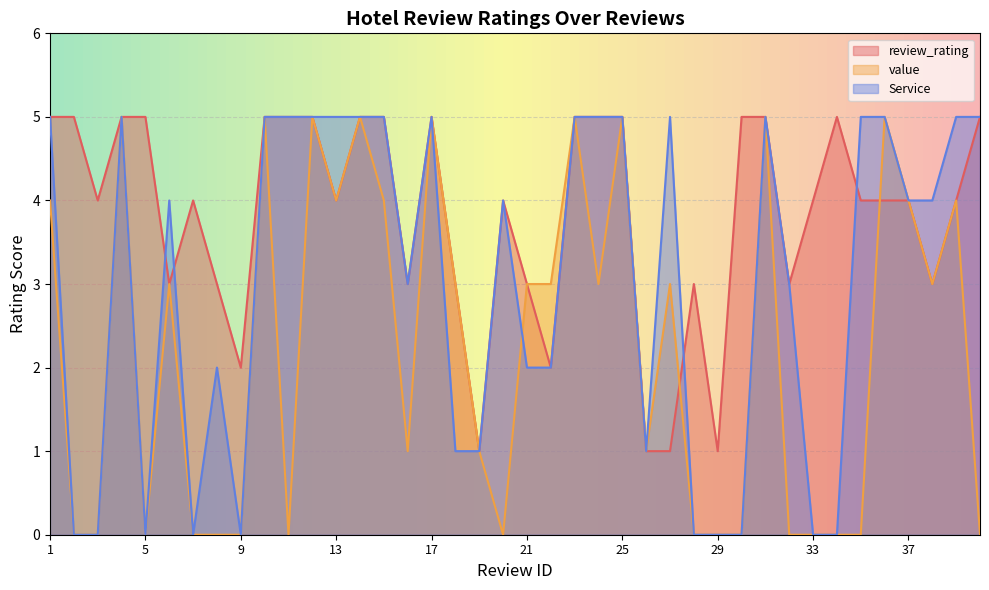

The Service series shows 2 at 8. True or false?

True